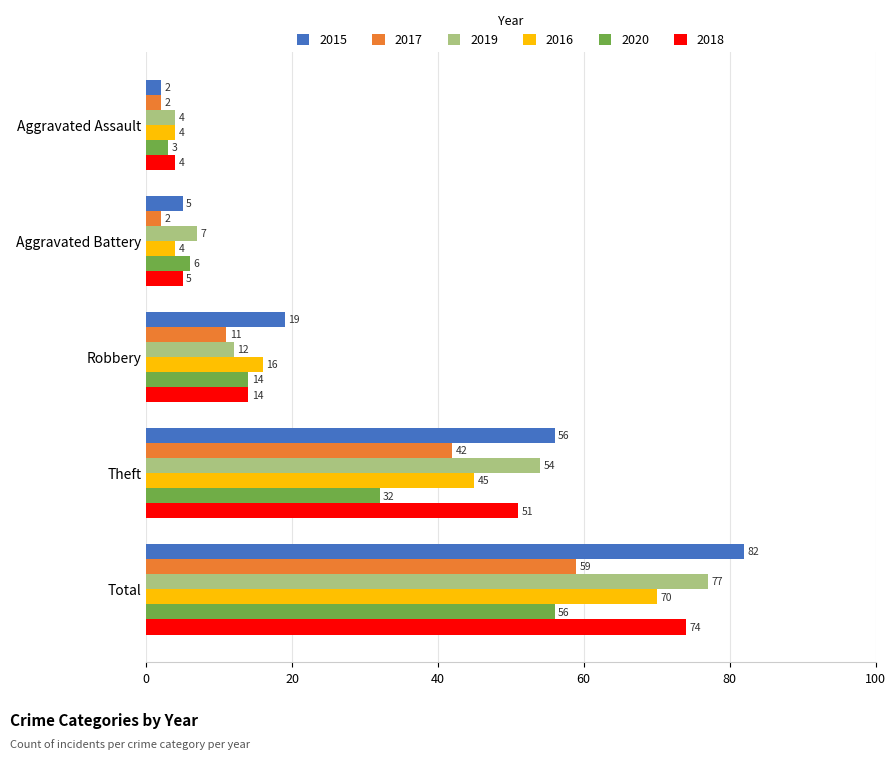

Which series has the widest spread of values?

2015